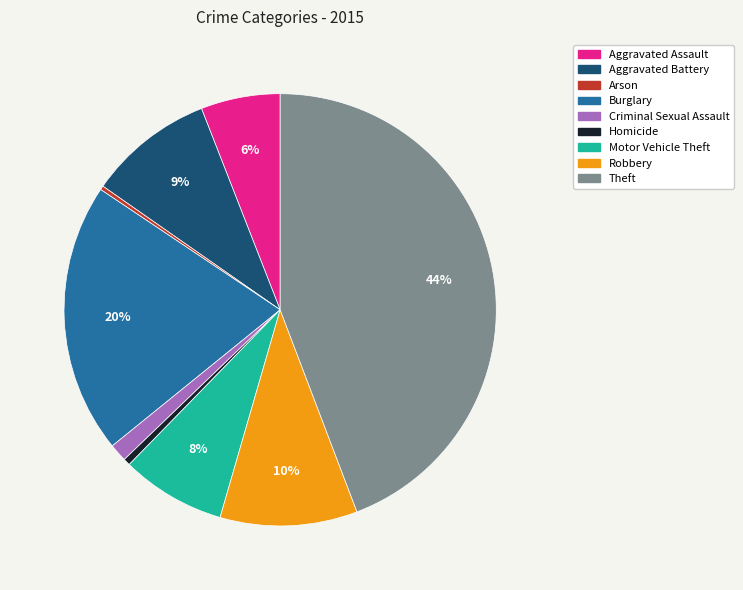

To the nearest percent, what portion does Aggravated Battery represent?

9%